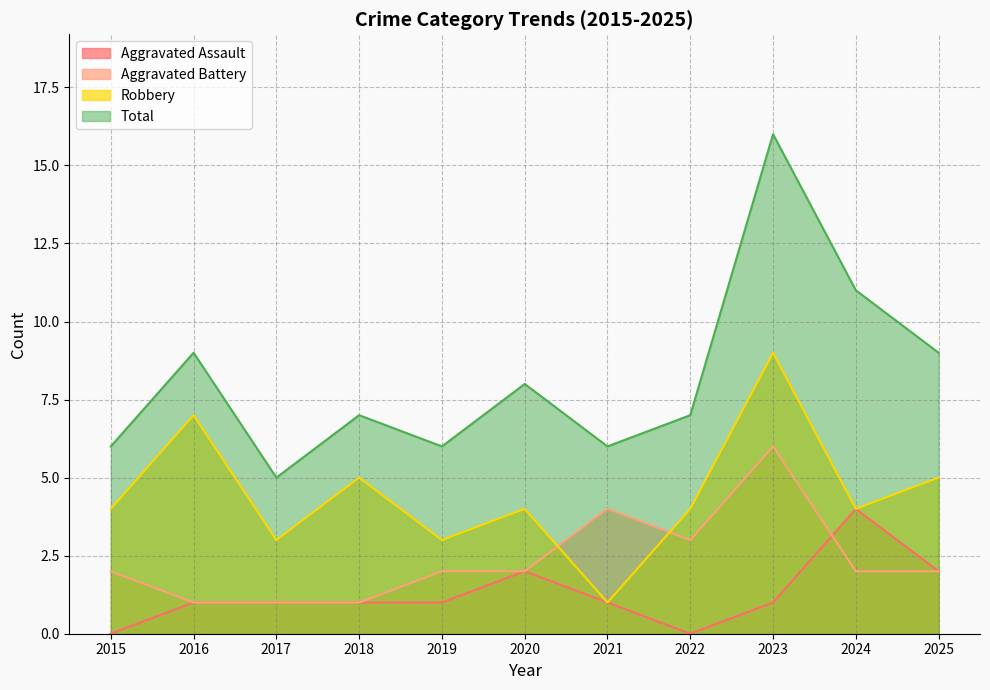

The Aggravated Battery series shows 1 at 2025. True or false?

False